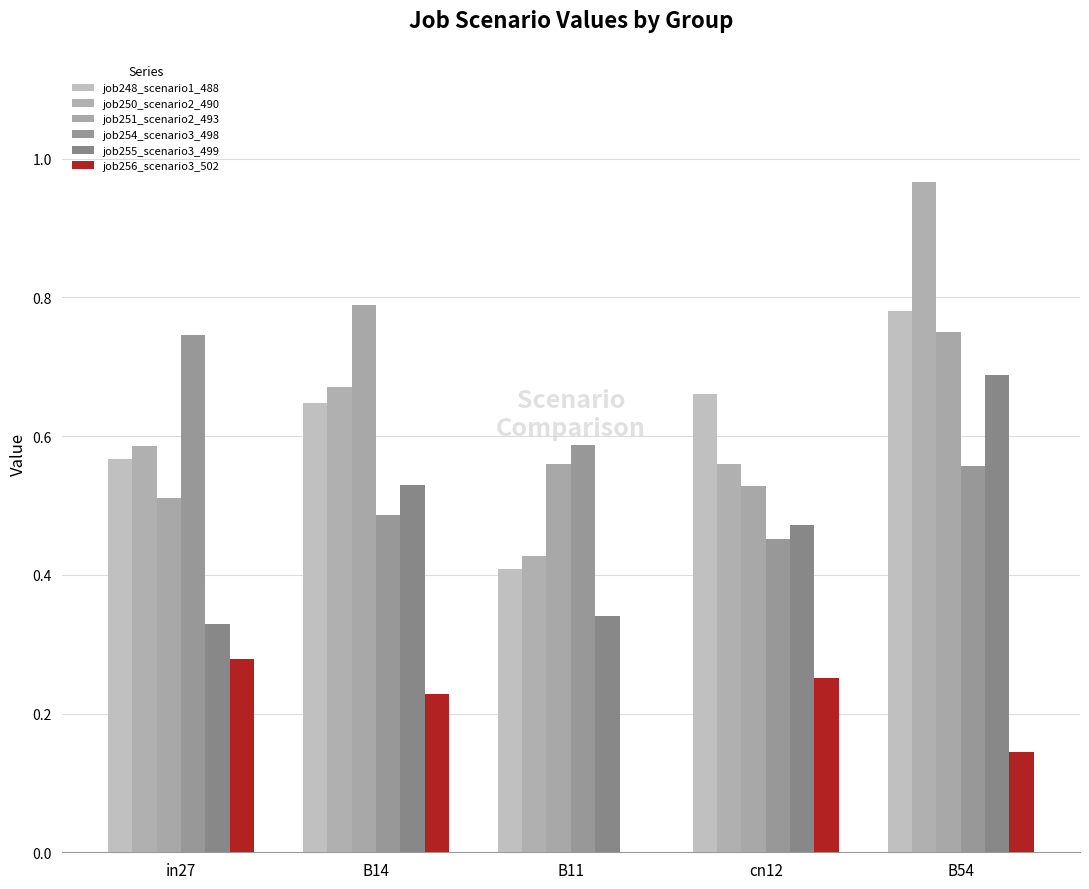

Between cn12 and B54, which is larger?

B54